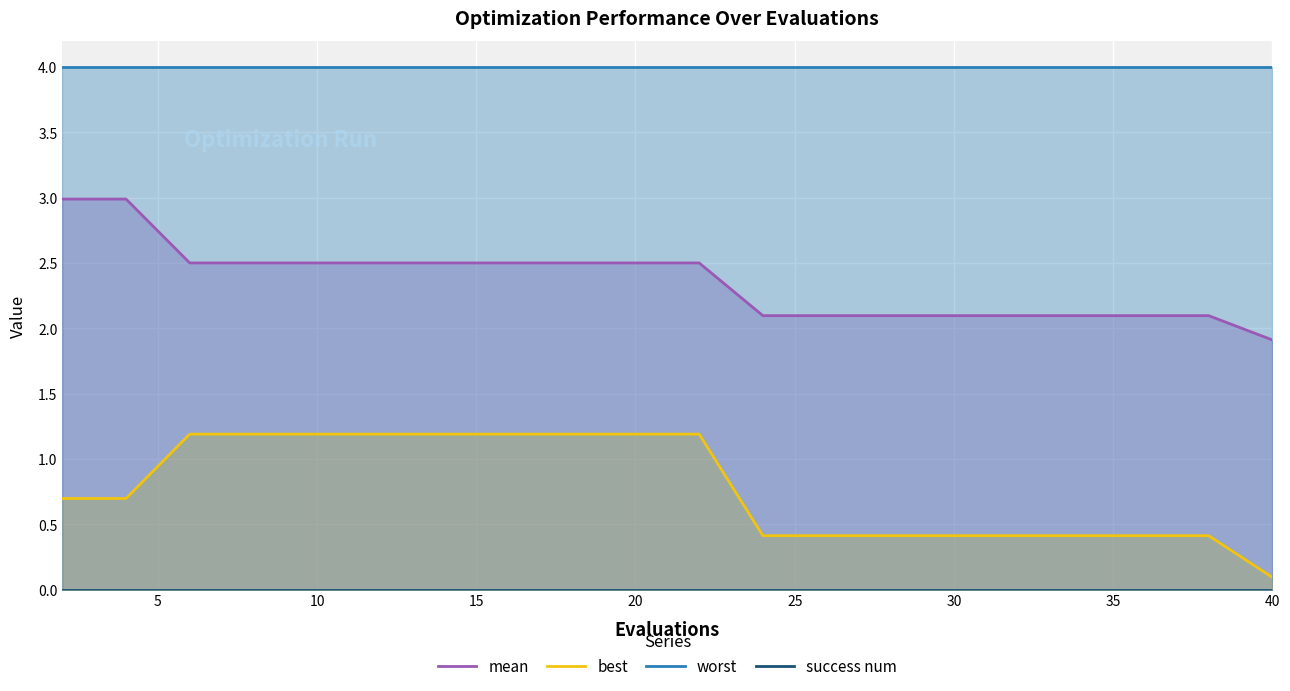

What is the difference between the second highest and minimum values in the best series?

1.1